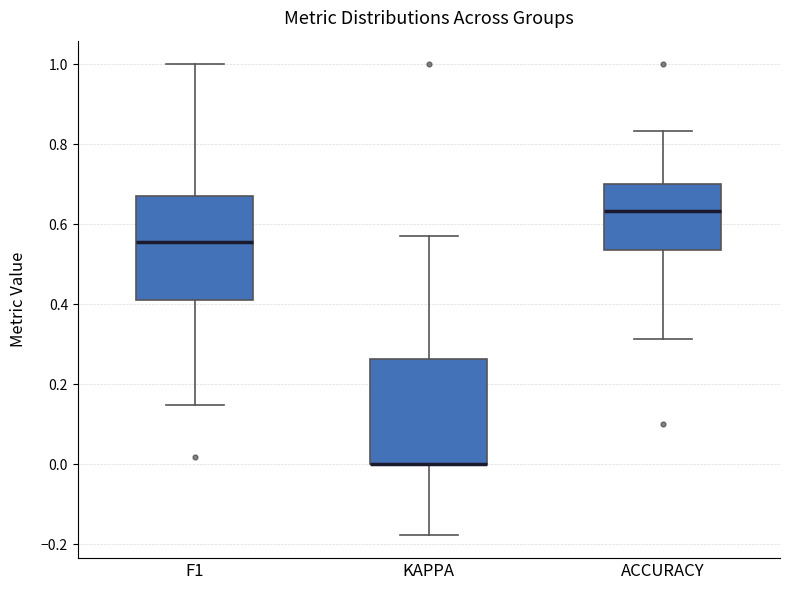

Reading left to right, transcribe this box plot: for each box, give where its median line is, the range the box spans, and where its two whiskers end, as read against the y-axis. The values are not printed on the chart, so give them approximately, as read against the axis.

F1: median 0.56, box 0.42 to 0.68, whiskers 0.14 to 1.00
KAPPA: median 0.00 (drawn on the box's lower edge), box 0.00 to 0.26, whiskers -0.18 to 0.58
ACCURACY: median 0.64, box 0.54 to 0.70, whiskers 0.32 to 0.84